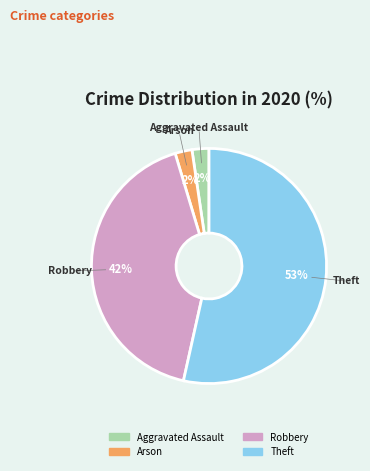

Is there a majority slice in this chart?

Yes